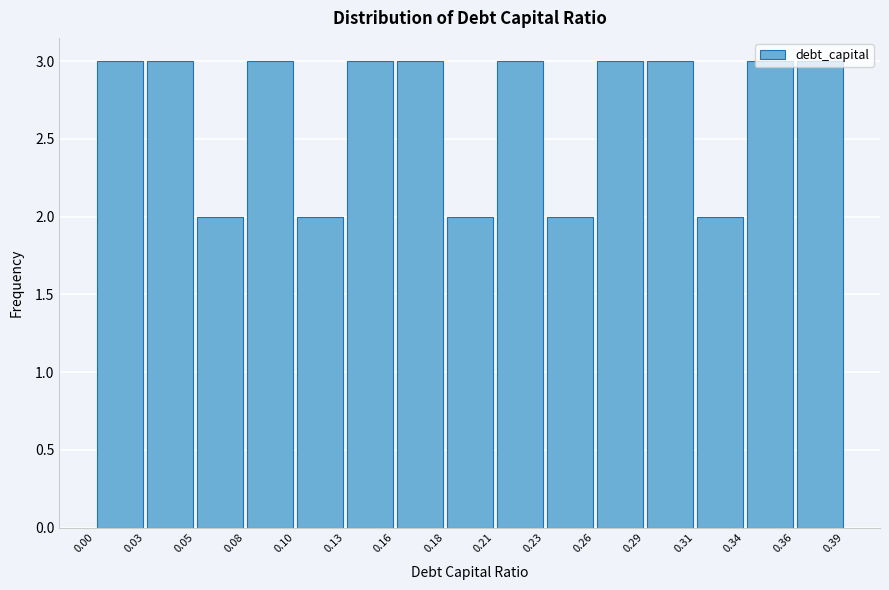

Reading left to right, transcribe this chart: for each bar, give the range it covers on the x-axis and its height. The values are not printed on the chart, so give them approximately, as read against the axis.

0.00 to 0.03: 3
0.03 to 0.05: 3
0.05 to 0.08: 2
0.08 to 0.10: 3
0.10 to 0.13: 2
0.13 to 0.16: 3
0.16 to 0.18: 3
0.18 to 0.21: 2
0.21 to 0.23: 3
0.23 to 0.26: 2
0.26 to 0.29: 3
0.29 to 0.31: 3
0.31 to 0.34: 2
0.34 to 0.36: 3
0.36 to 0.39: 3